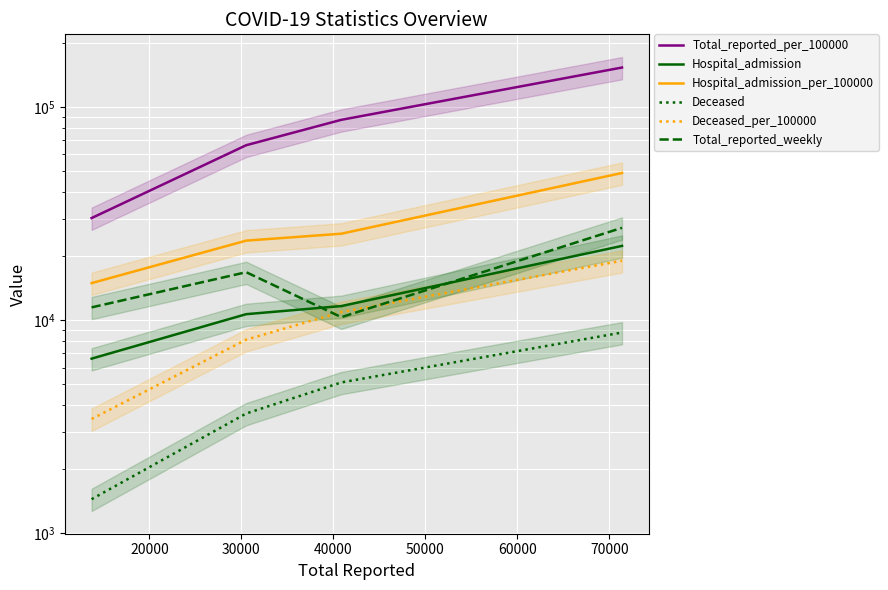

Does the chart display data point markers on the line(s)?

No